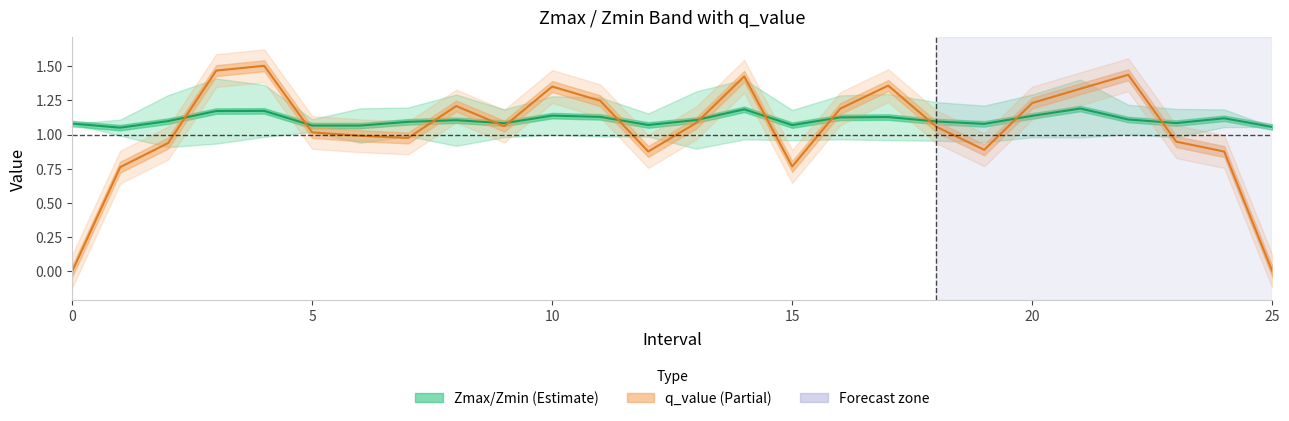

Where do Zmax and q_value first cross each other?

2 and 3